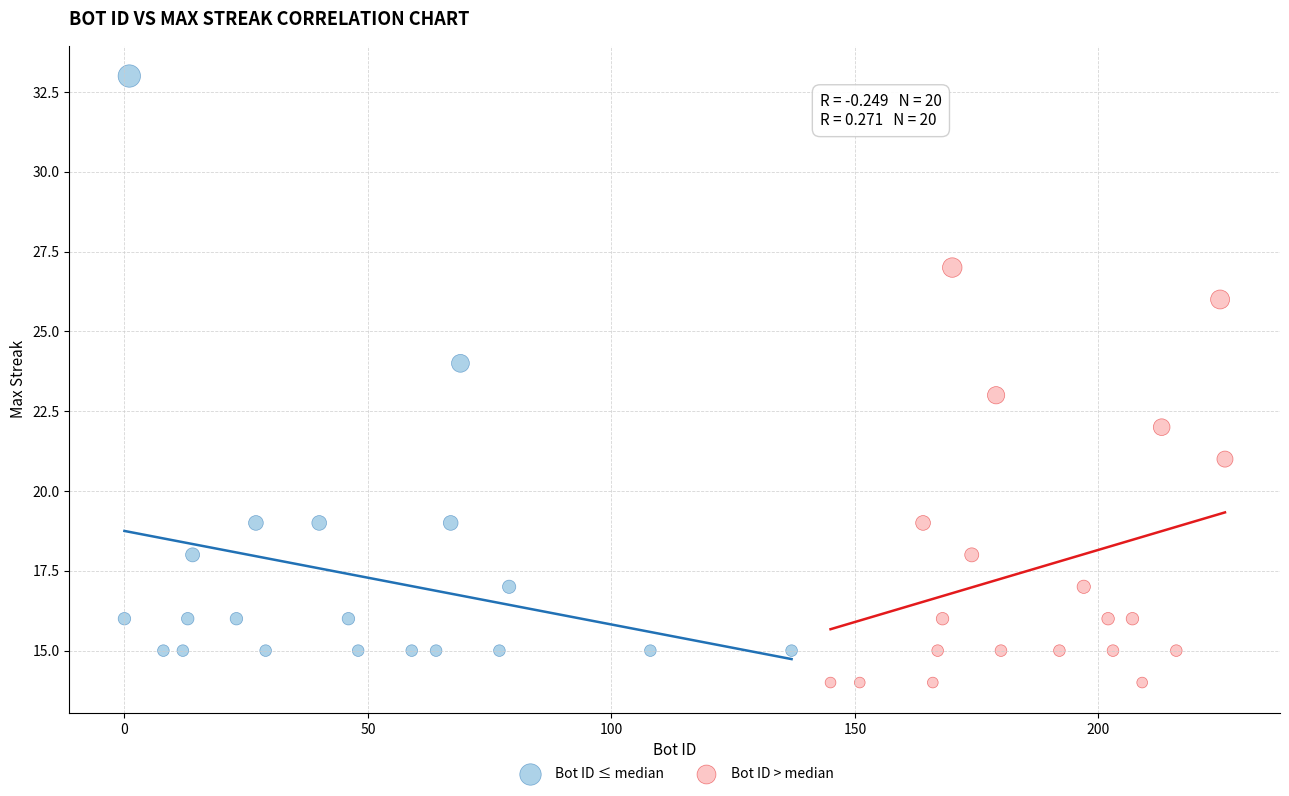

Which series contains the highest Y value?

Bot ID ≤ median